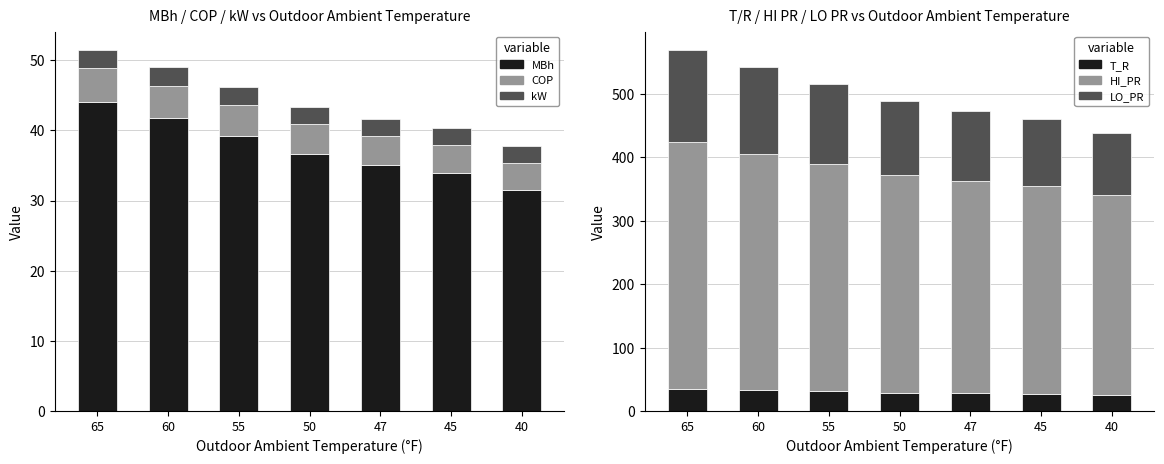

Are the bars grouped side by side (vs. stacked)?

Yes